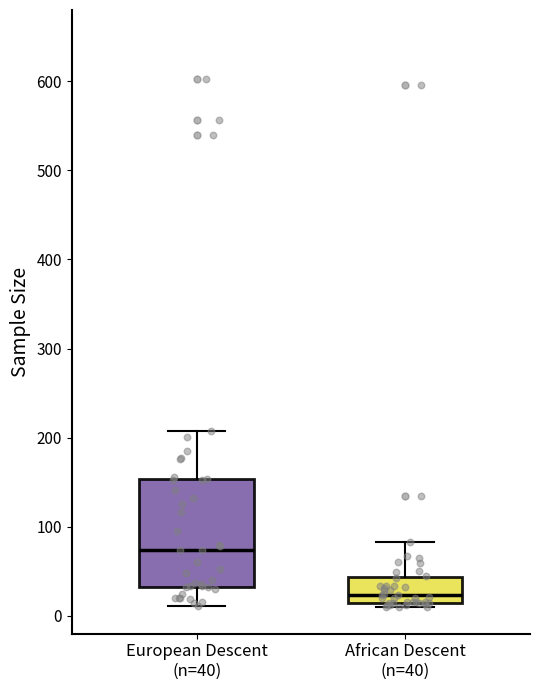

Where does the upper whisker of the box for European Descent (n=40) end on the y-axis? The values are not printed on the chart, so give them approximately, as read against the axis.

210